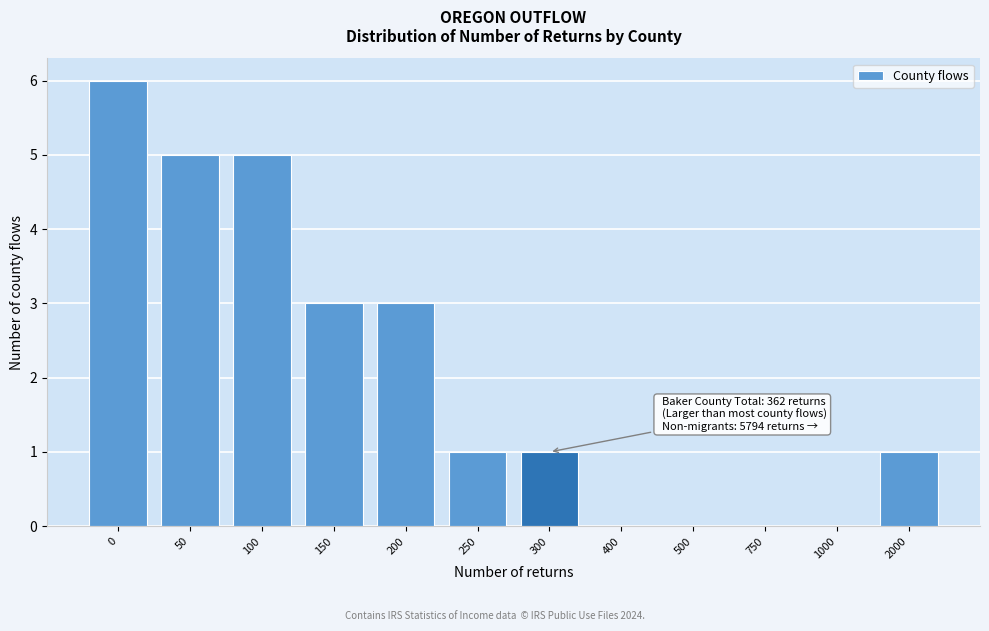

Reading left to right, extract all data points from this chart.

0=6	50=5	100=5	150=3	200=3	250=1	300=1	400=0	500=0	750=0	1000=0	2000=1